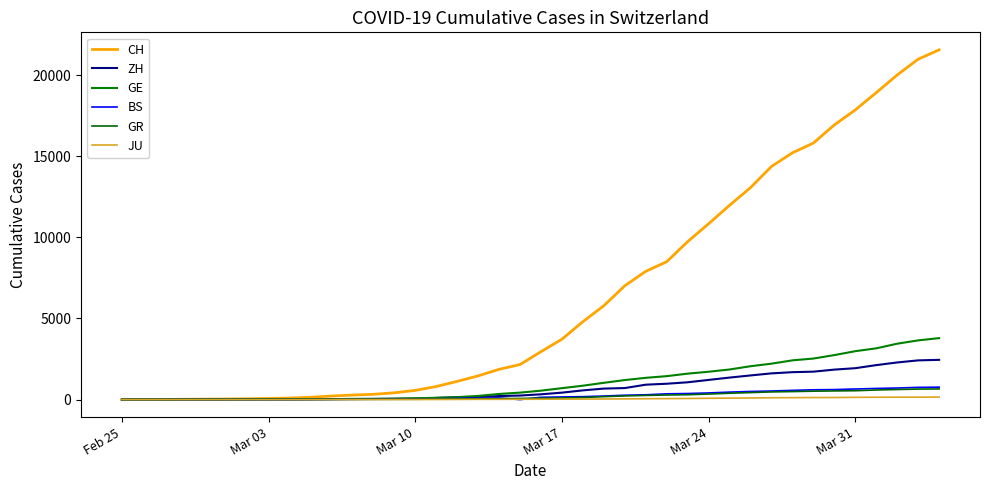

How many lines are shown in the chart?

6